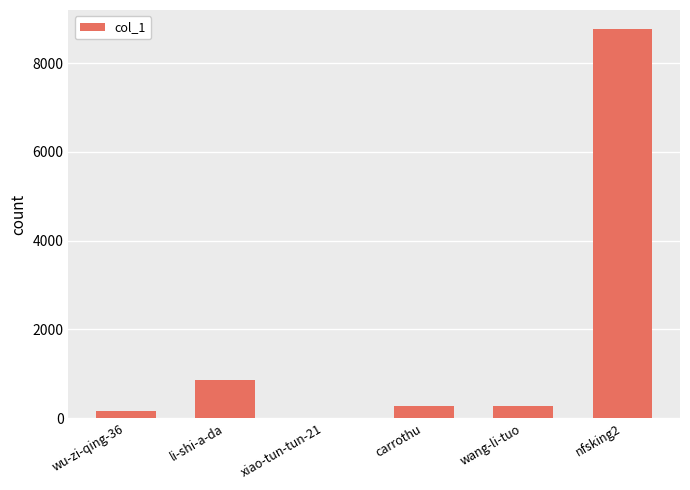

Are the bars horizontal?

No